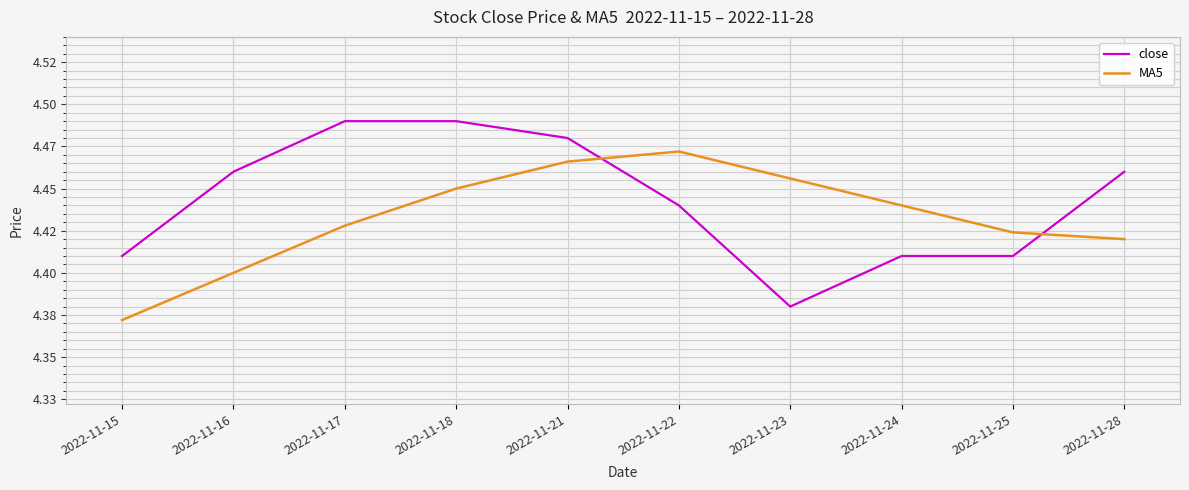

True or false: close has a value of 4.4 at 2022-11-25.

True